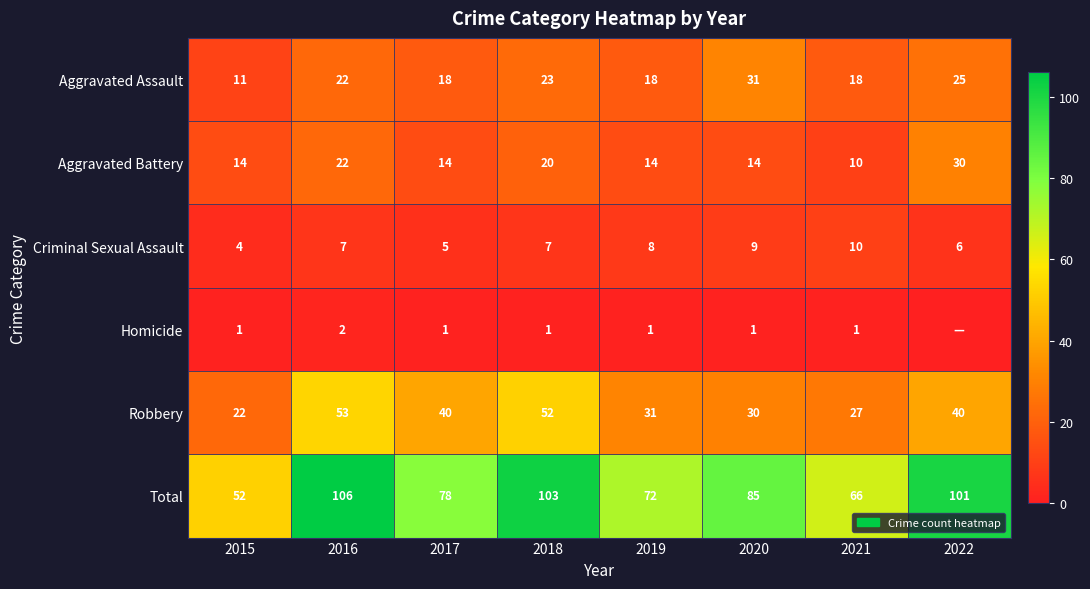

Is it true that Robbery equals 53 at 2016?

True